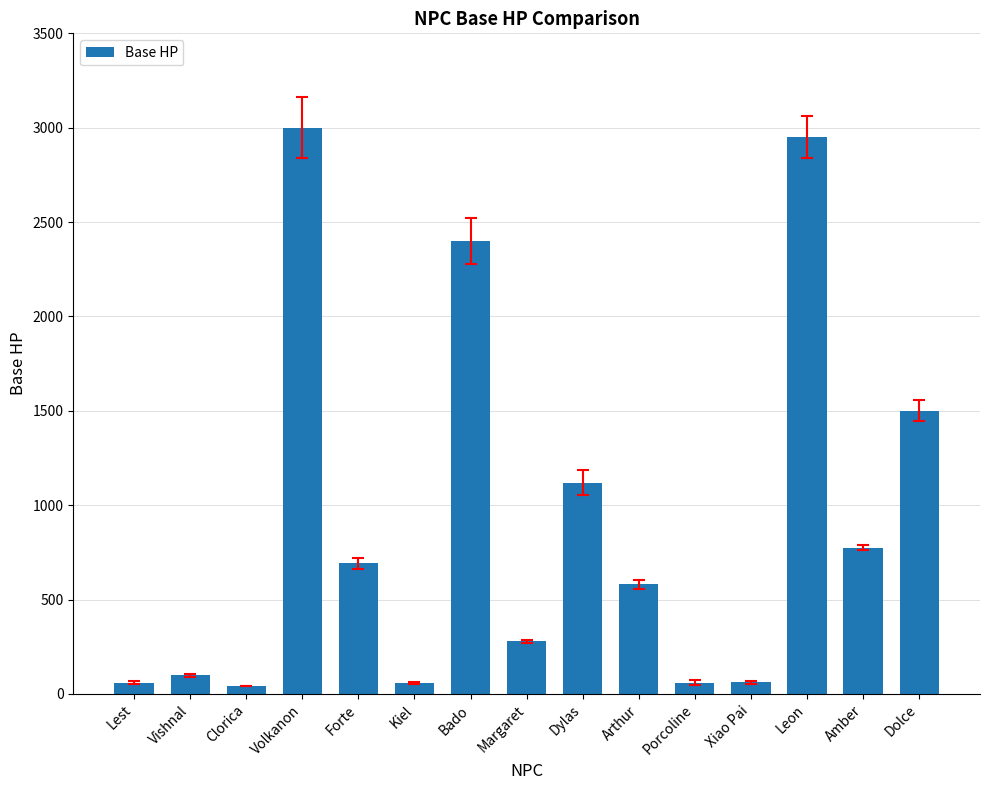

What is the sum of all values?

13675